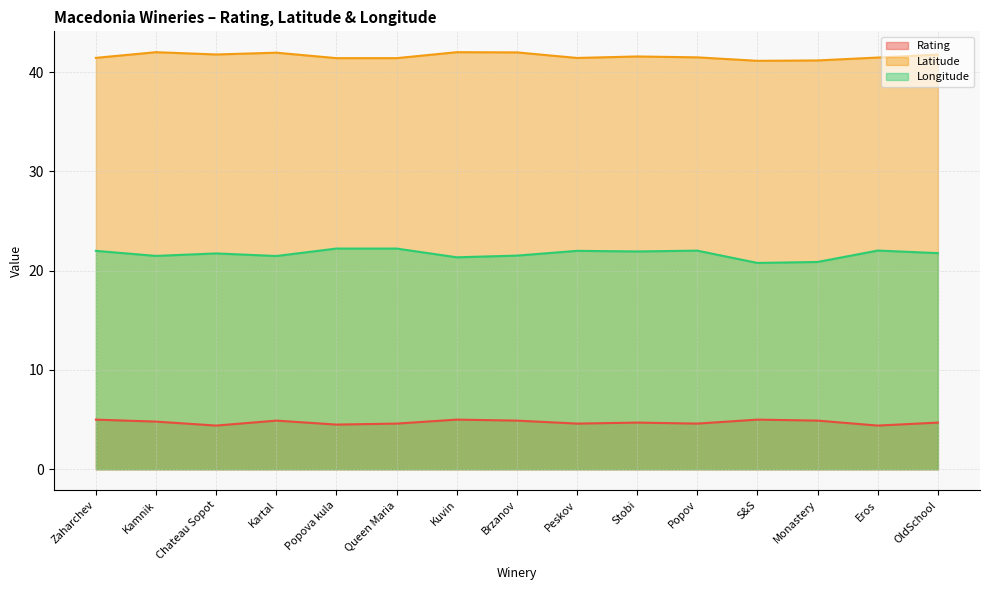

Count the number of data series in this chart.

3